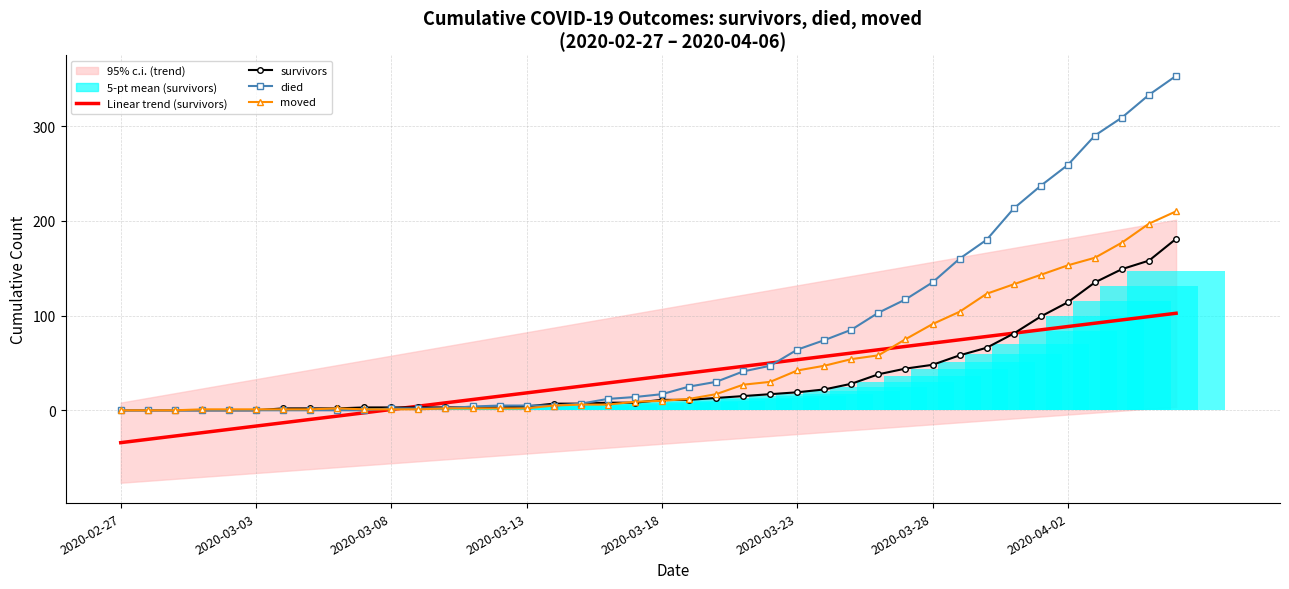

What is the sum of the Linear trend (survivors) values at 28 and 31?

138.3